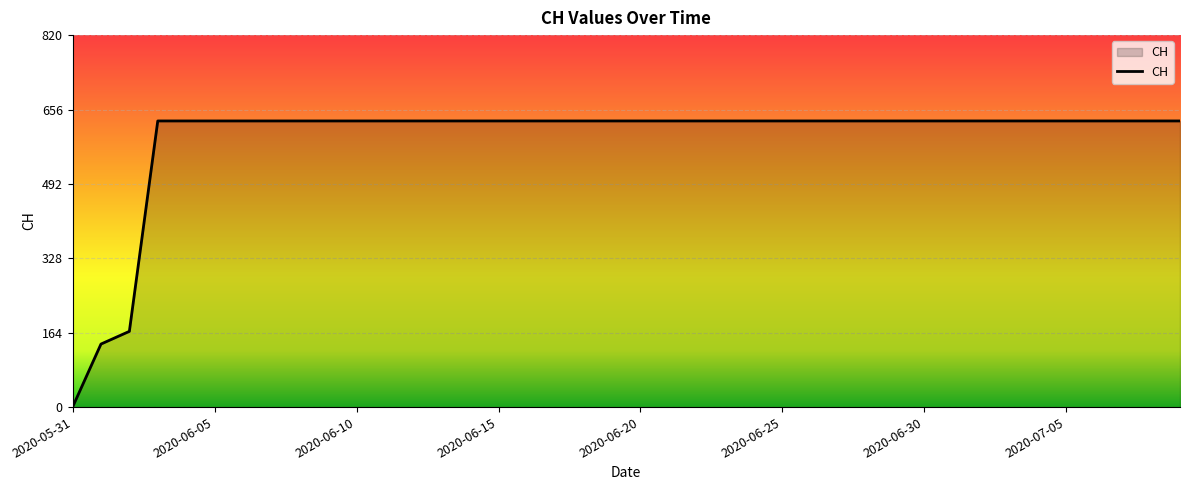

What is the maximum value shown in the chart?

631